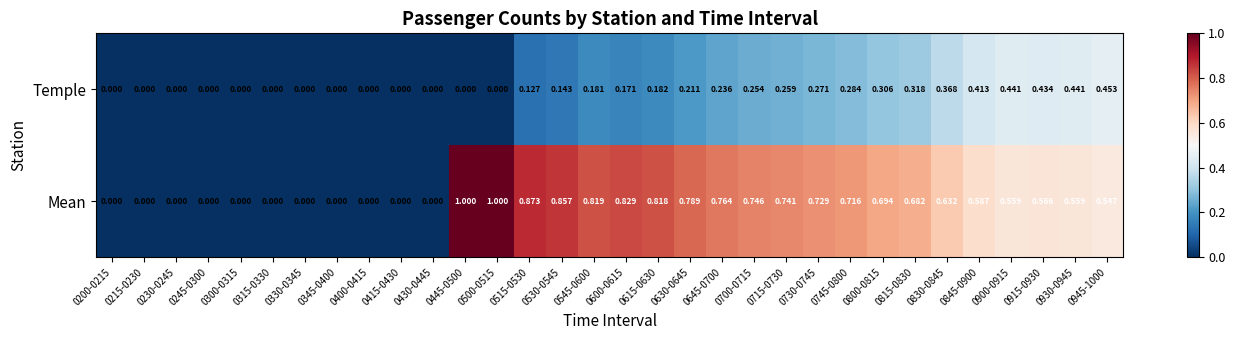

Which series has the largest total across all categories?

Mean